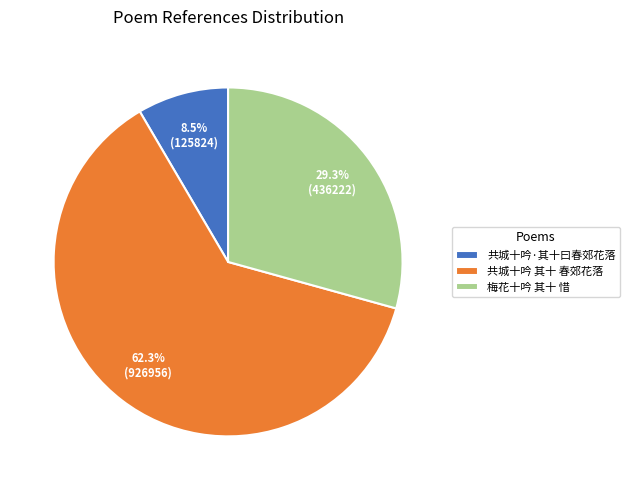

Which slice is the largest?

共城十吟 其十 春郊花落